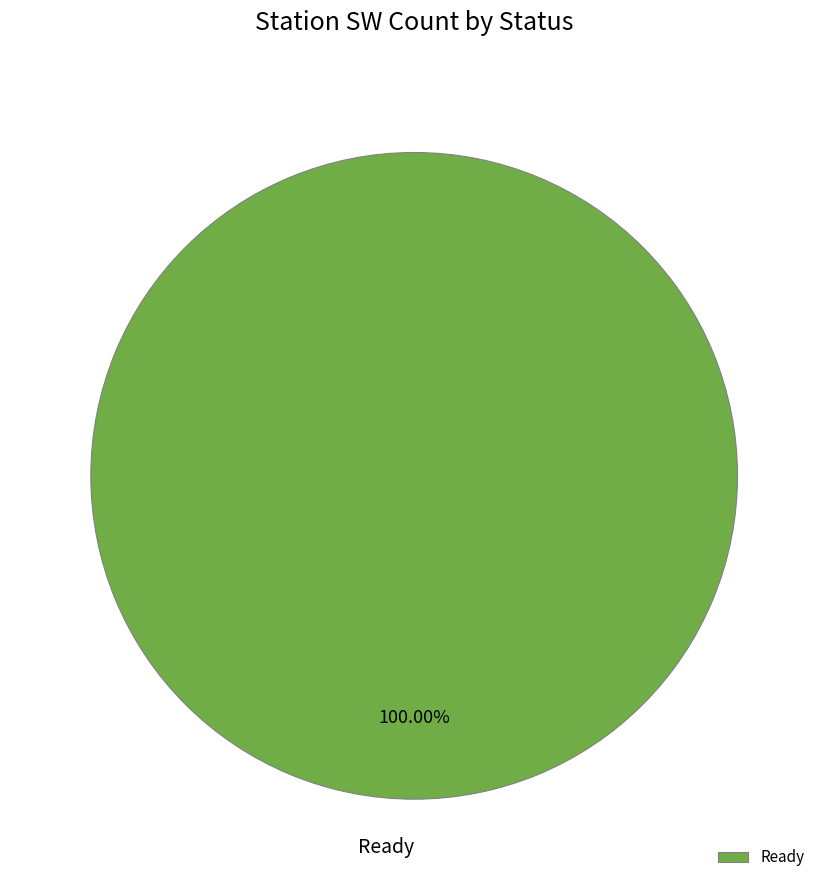

Is Ready the majority of the pie?

Yes